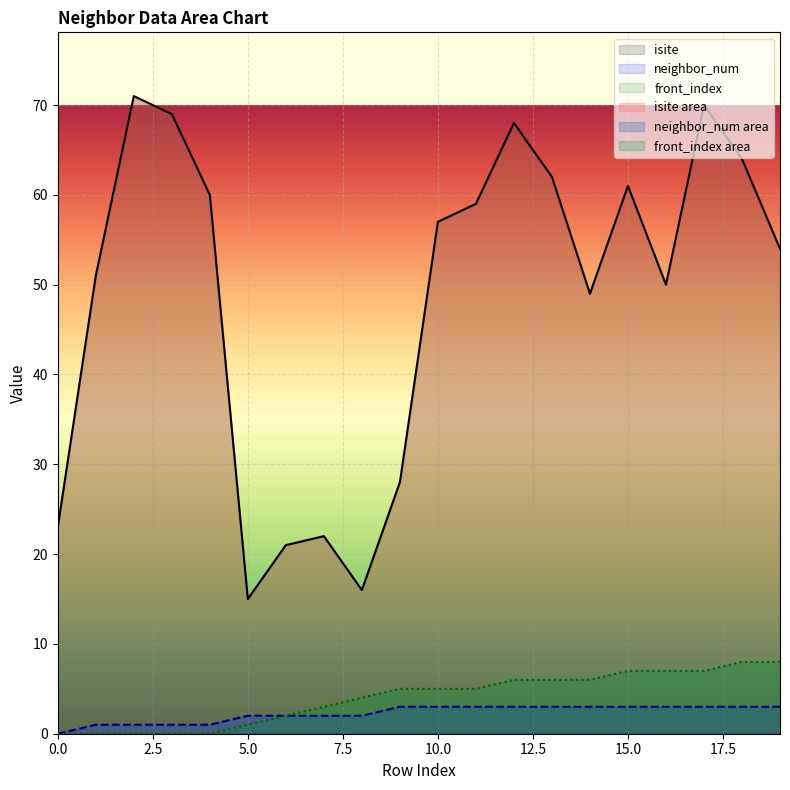

How many distinct data groups are displayed?

3